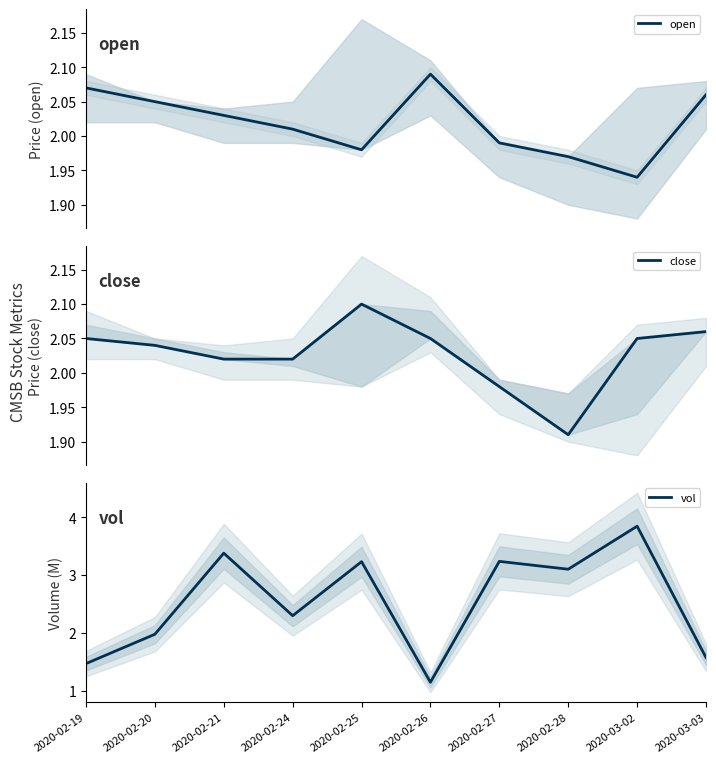

What is the total value across all series at 2020-03-03?

5.7